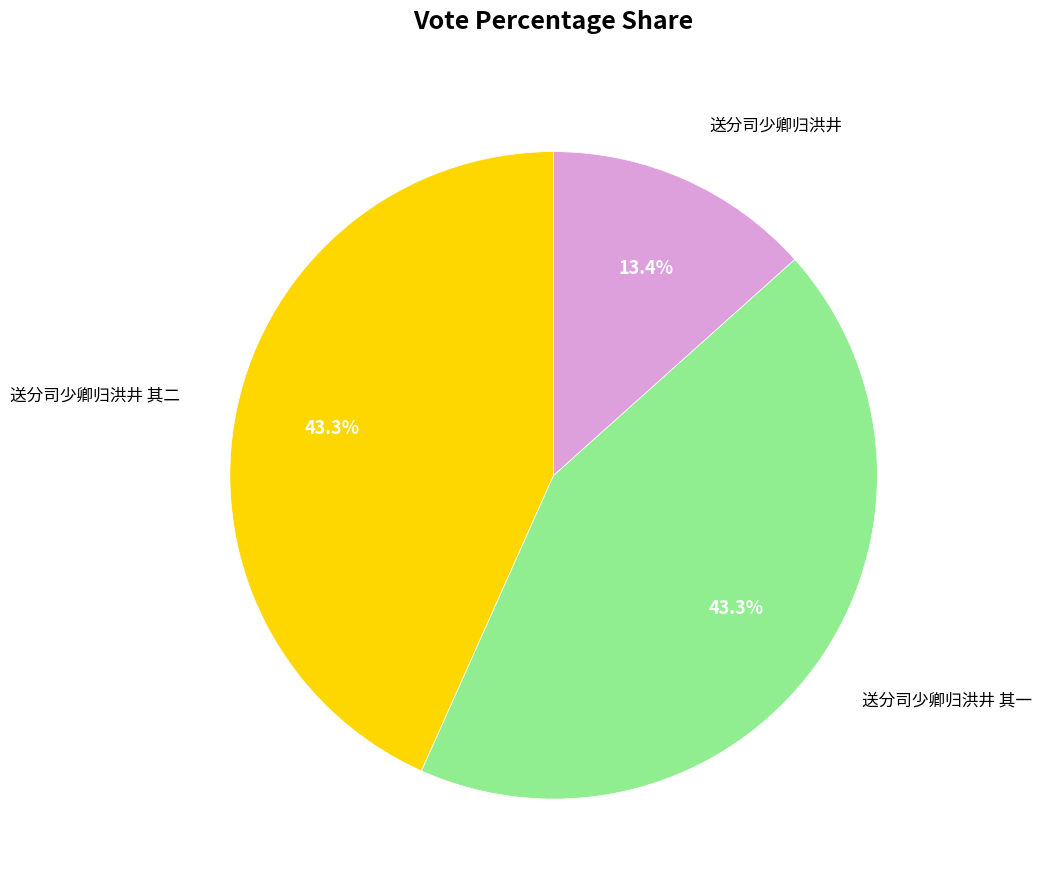

How many slices are in this pie chart?

3